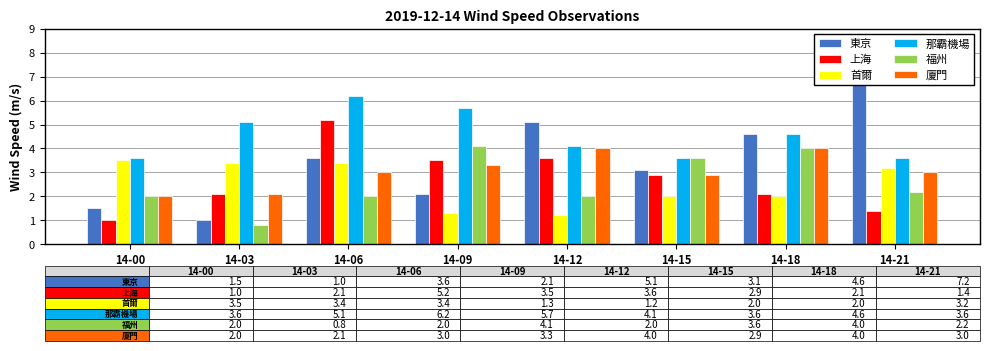

What is the highest value of the 上海 series?

5.2